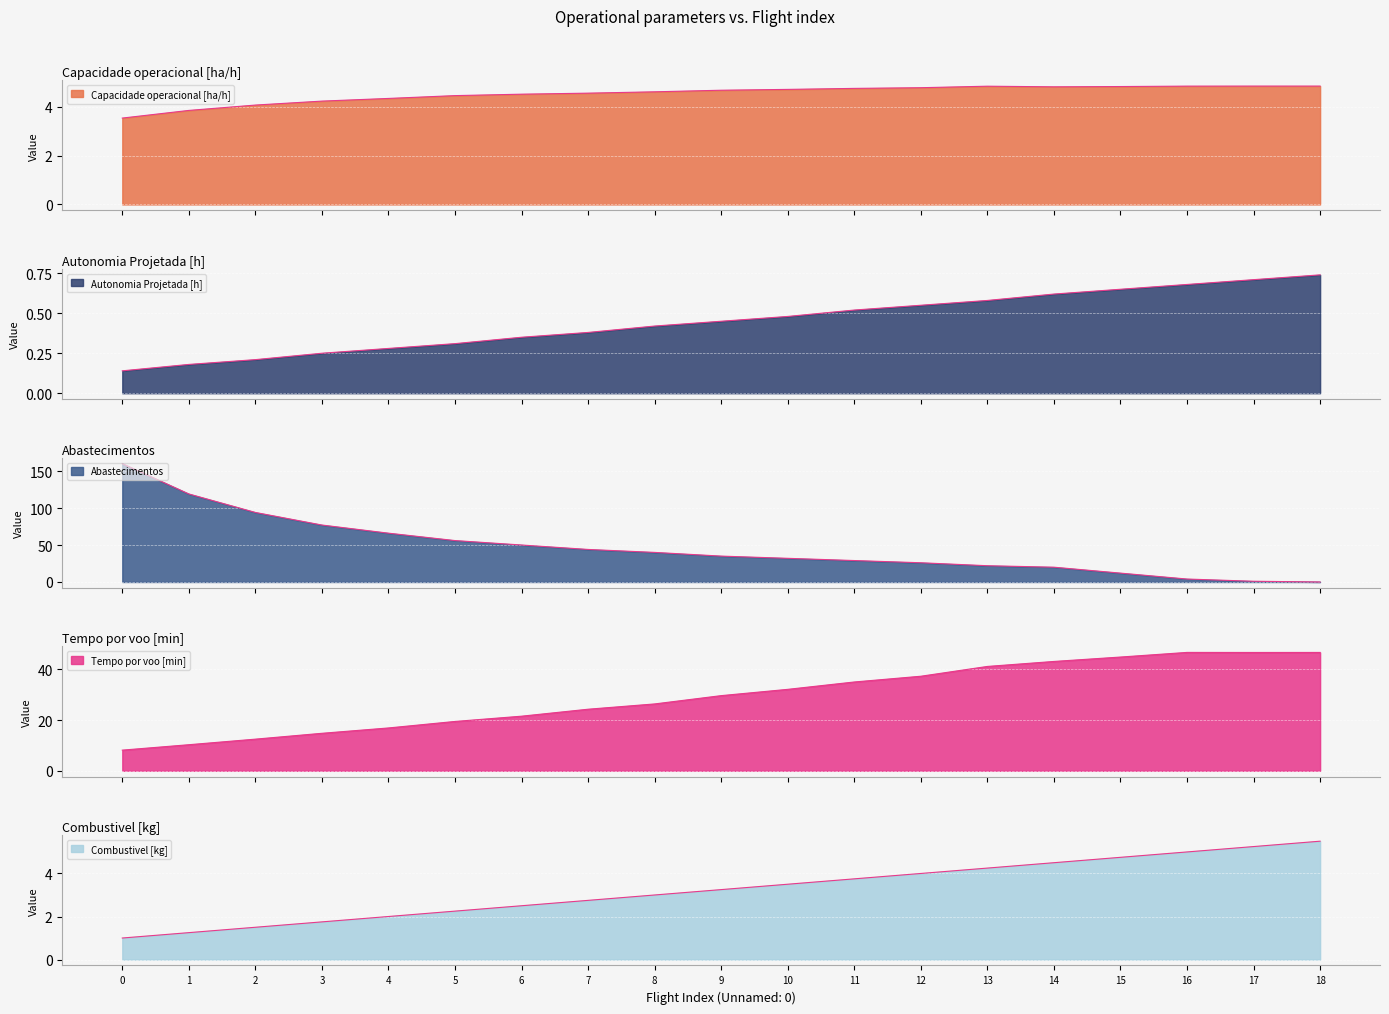

Which series changed the most between 2 and 15?

Abastecimentos